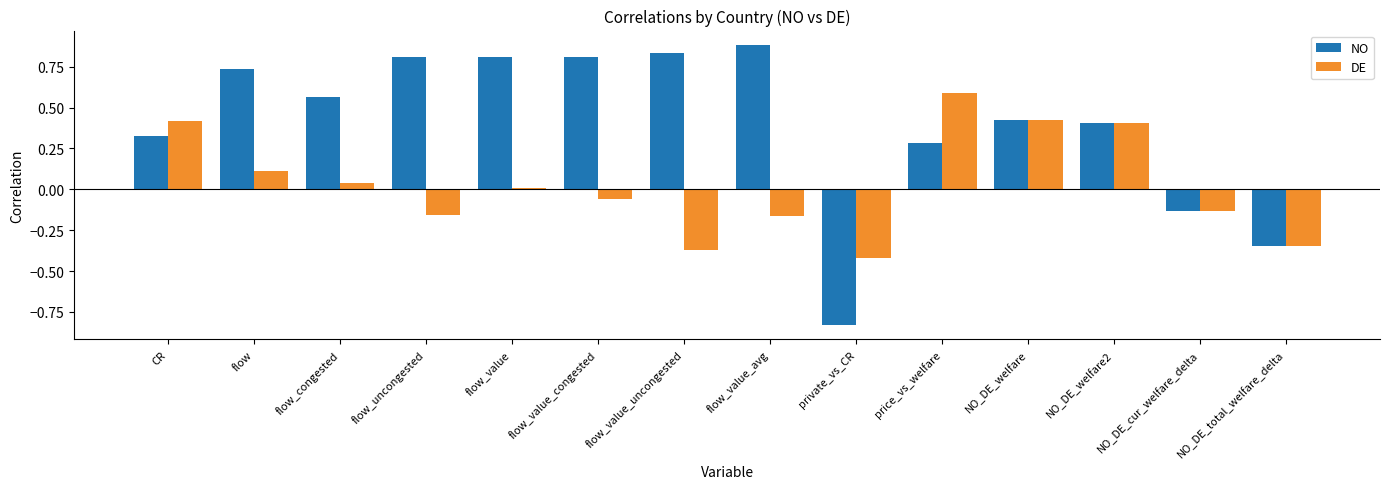

The NO series shows 0.2 at price_vs_welfare. True or false?

False